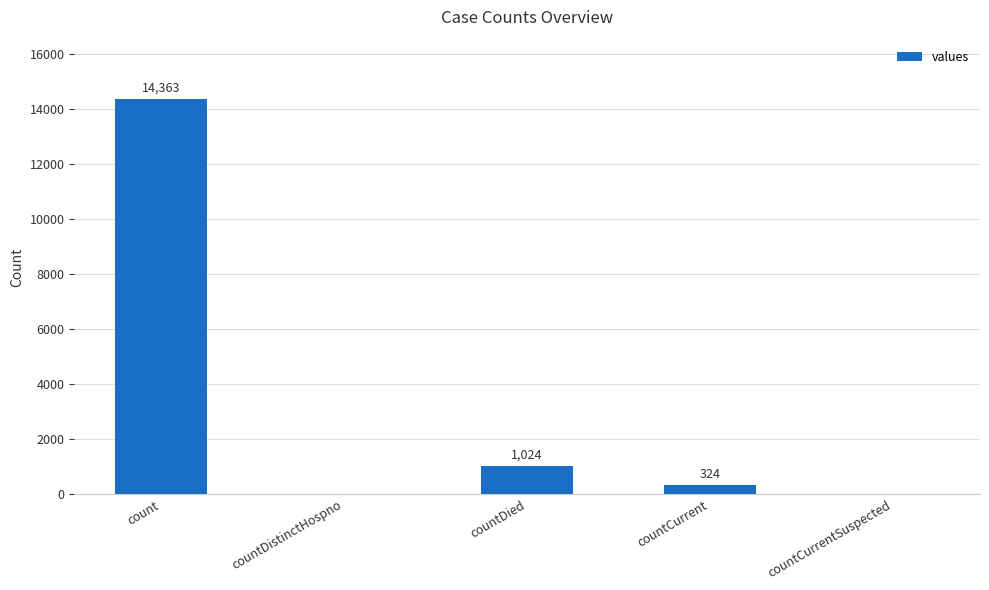

Between countCurrentSuspected and countCurrent, which is larger?

countCurrent